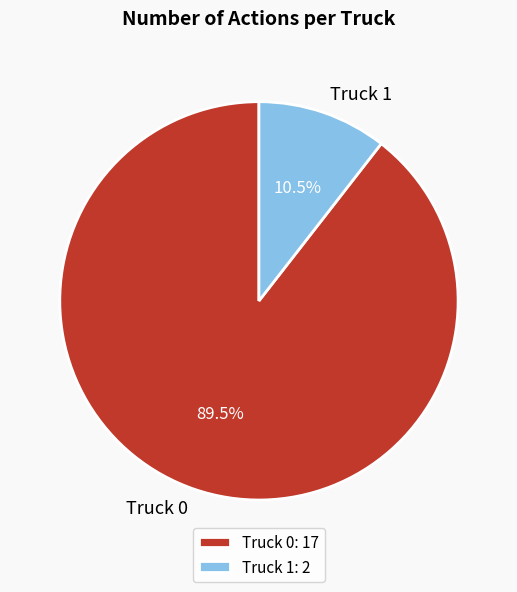

What is the largest slice in the pie chart?

Truck 0